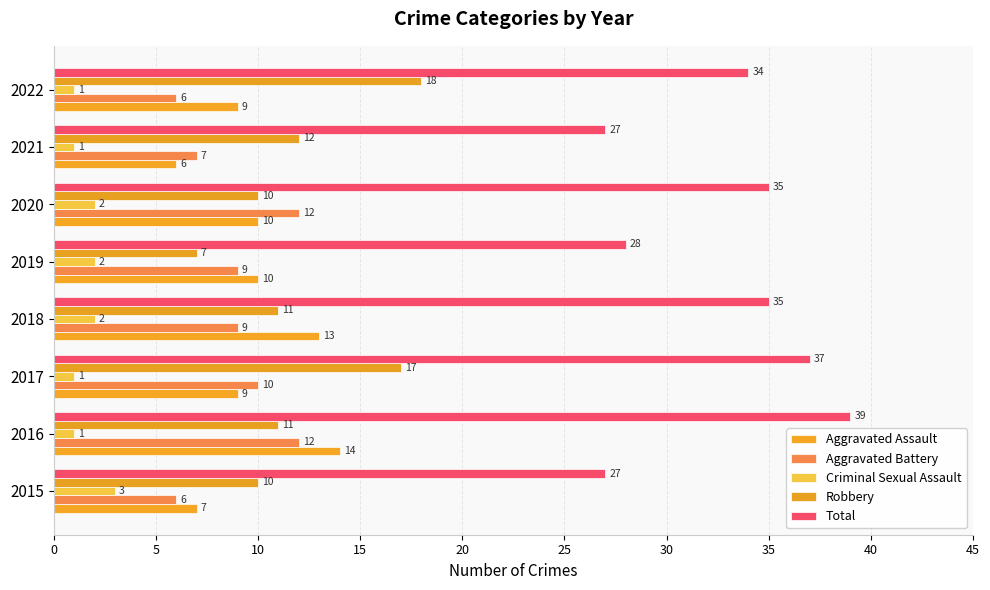

At which category is the sum across all series the highest?

2016